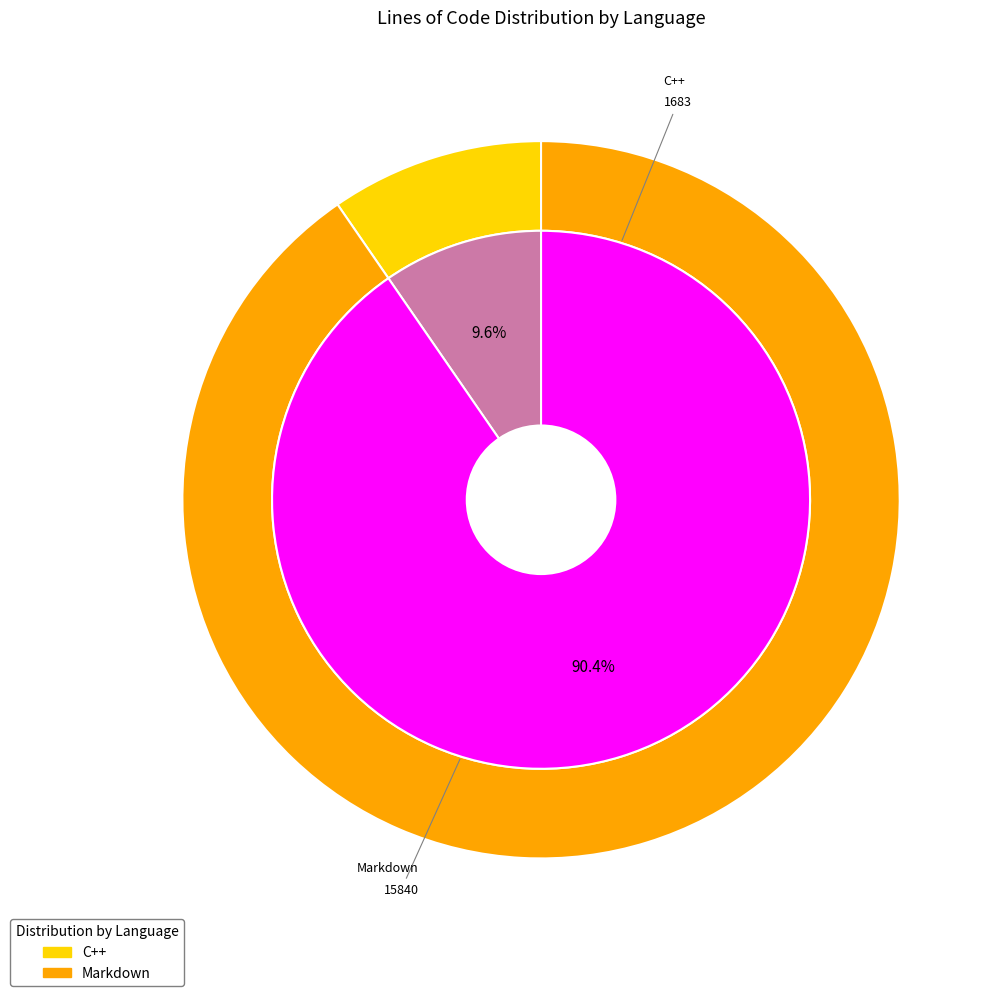

Does C++ represent more than half of the total?

No